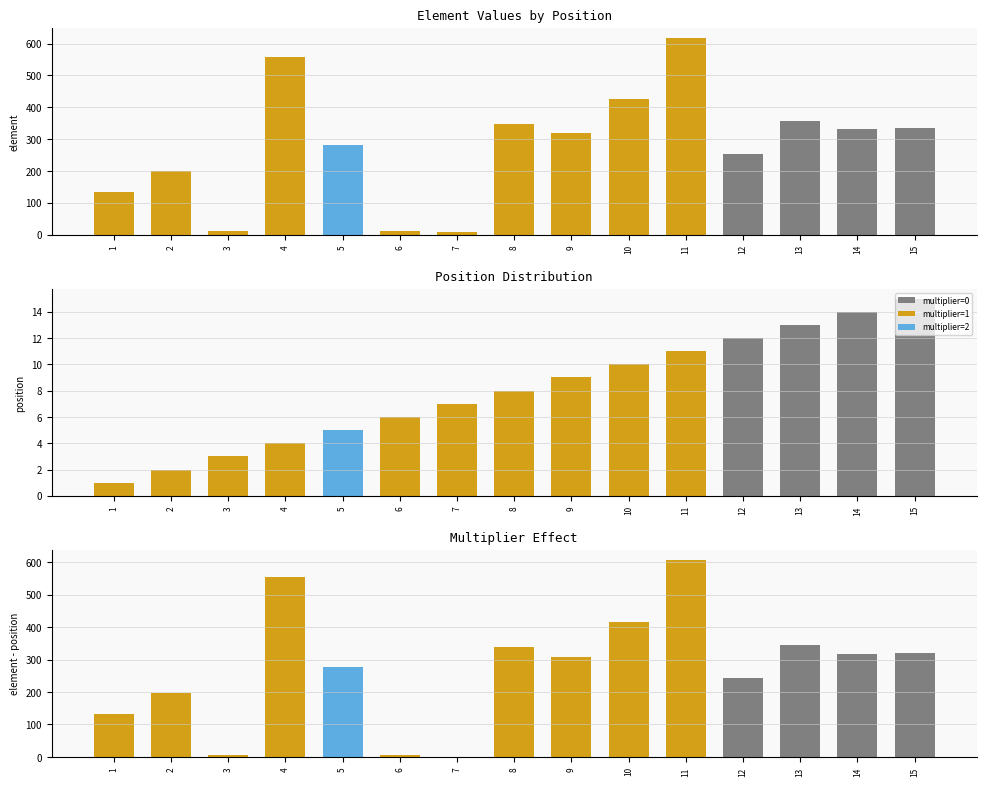

Between 14 and 6, which is larger?

14